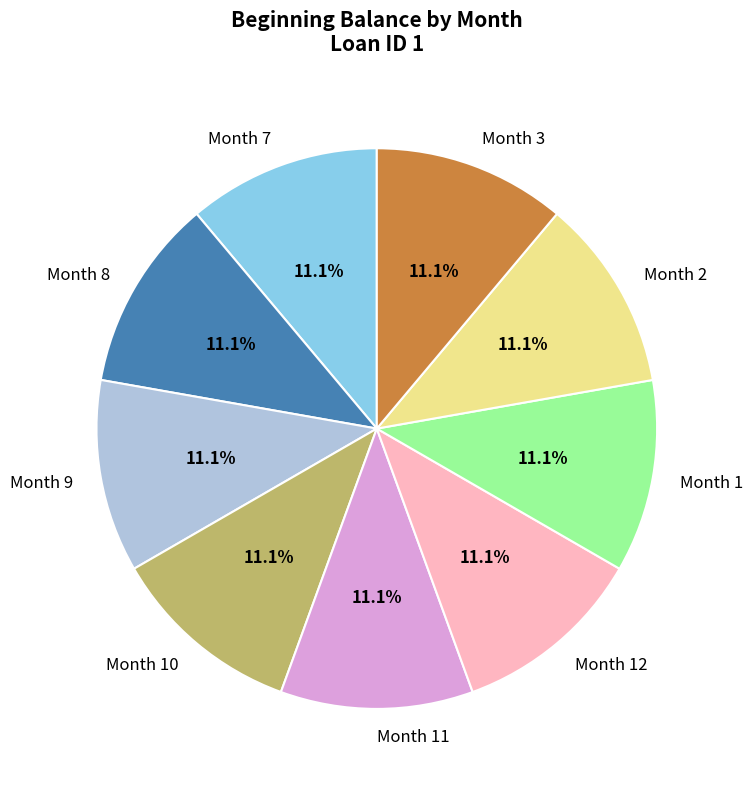

How much of the chart is everything except Month 8?

88.9%